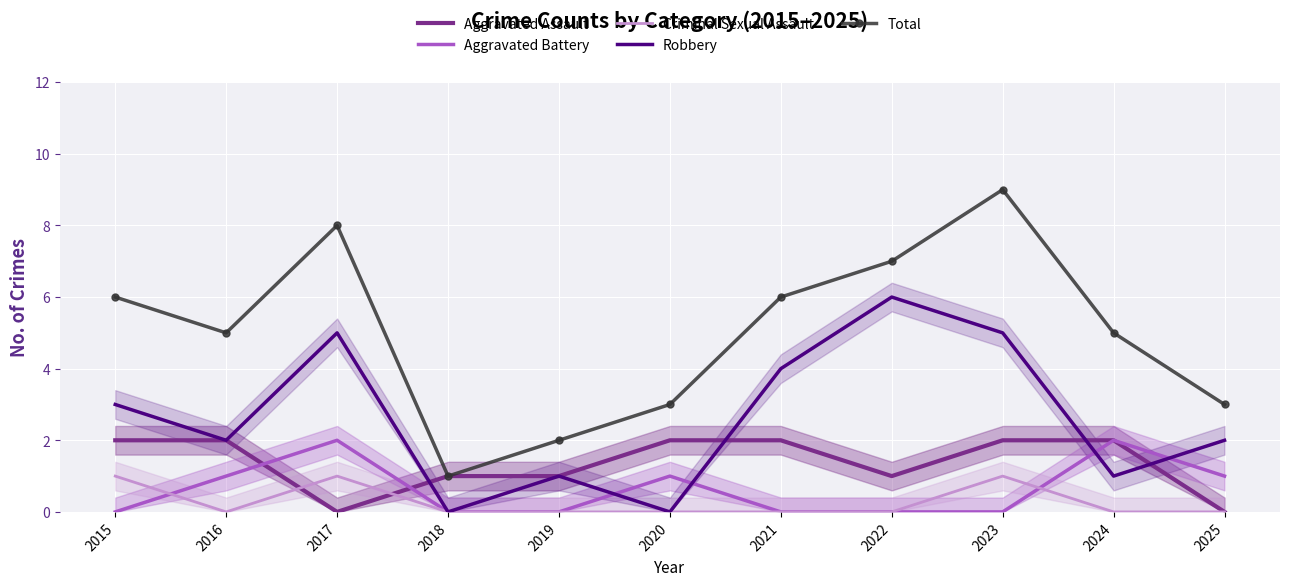

The value of Aggravated Assault at 2018 is 1. True or false?

True